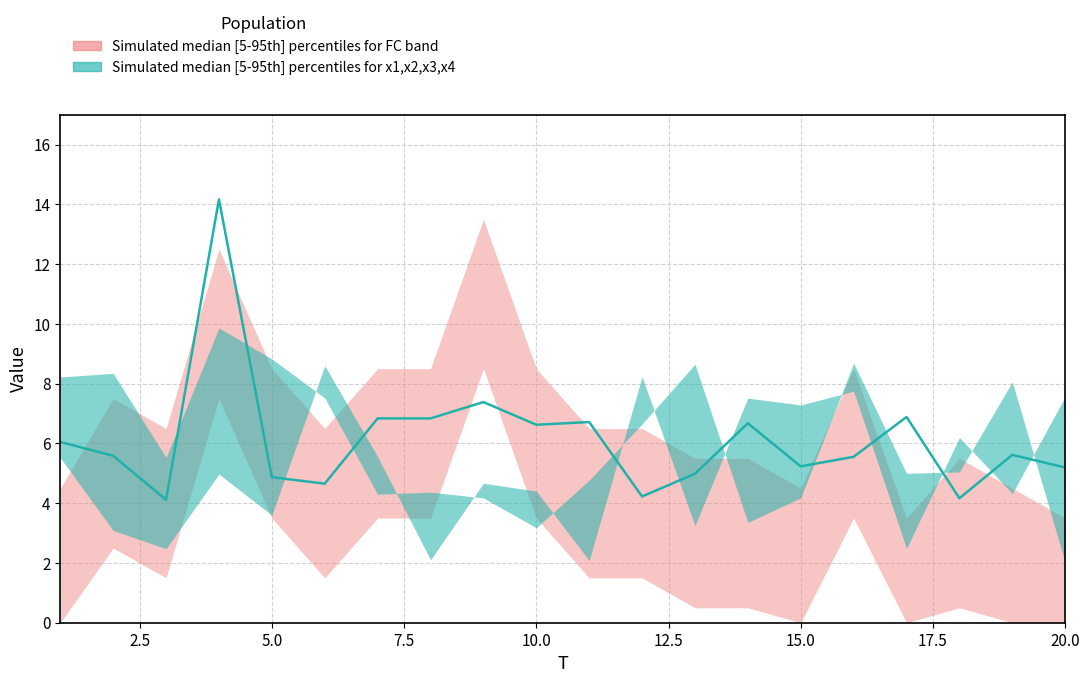

What position from the left is 15.0?

7